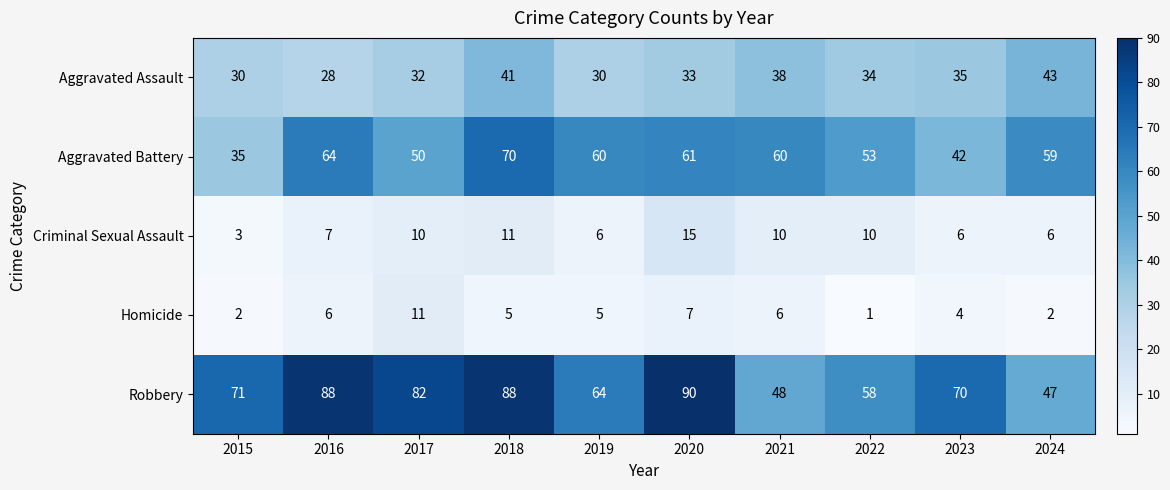

What is the sum of all Aggravated Assault values?

344